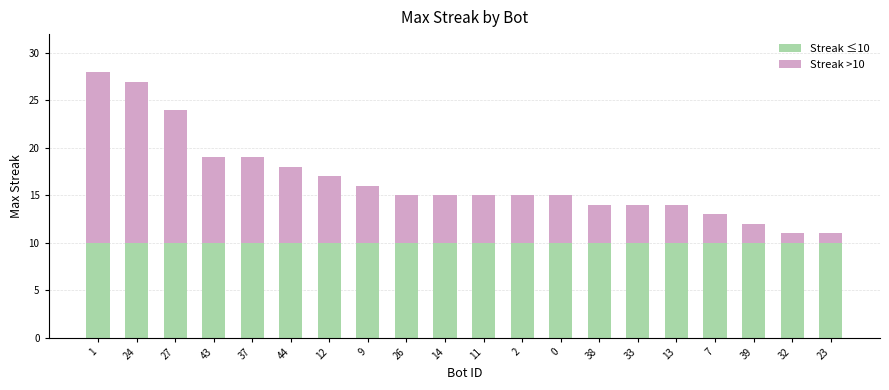

True or false: Streak ≤10 has a value of 17 at 13.

False